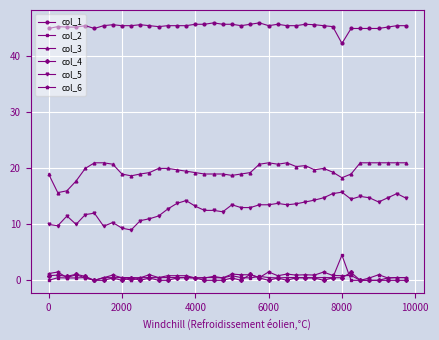

True or false: col_5 and col_6 intersect in this chart.

False